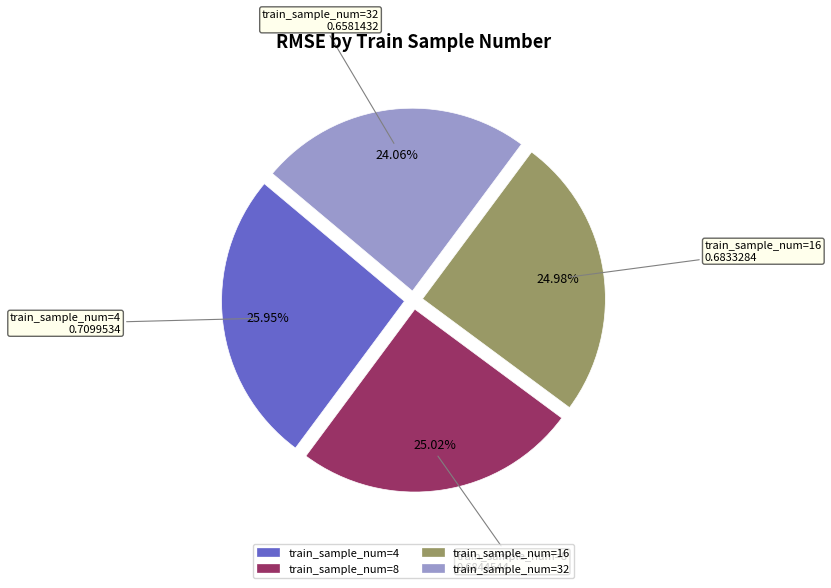

Is the sum of train_sample_num=4 and train_sample_num=16 greater than half?

Yes